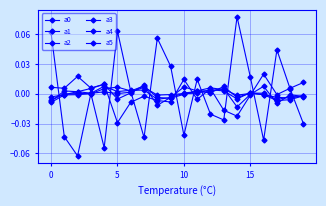

How many series are shown in this chart?

6